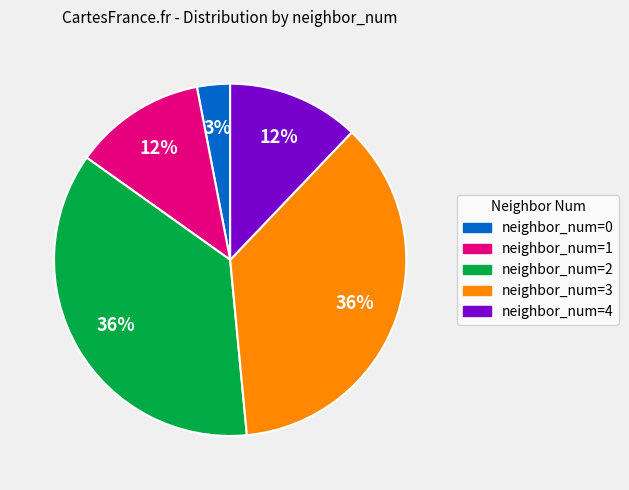

Count the number of slices in the pie.

5